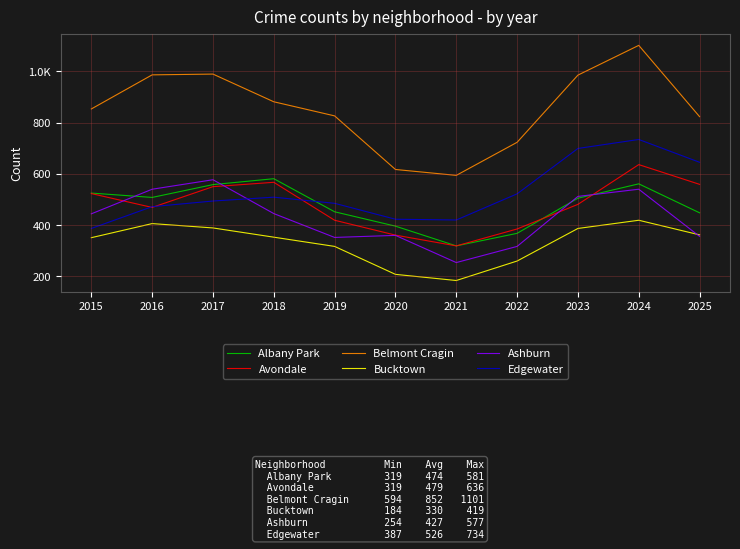

What is the maximum value shown in the chart?

1101